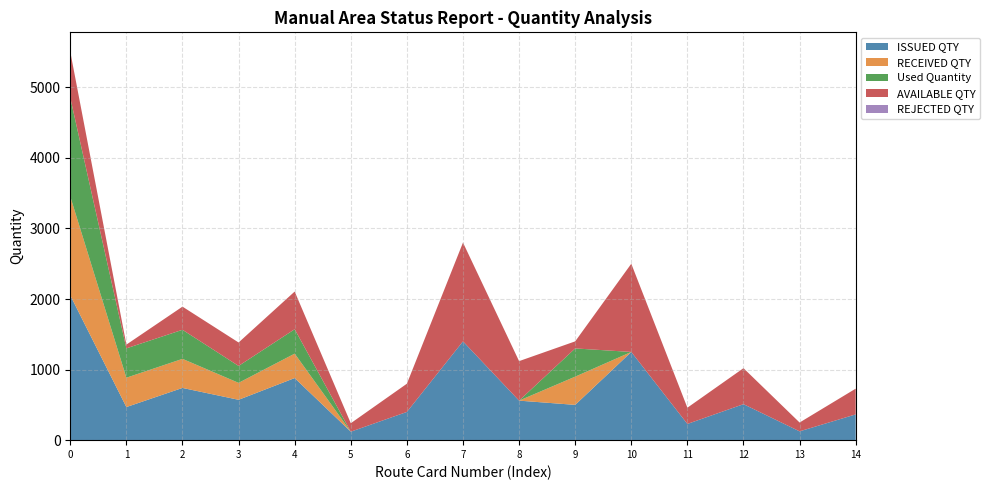

Reading left to right, what are all the values shown in this chart?

ISSUED QTY: E2019003838=2052	E2019006487=469	E2019006583=740	E2019006604=572	E2019006820=880	E2019006904=120	E2019006919=400	E2019006920=1400	E2019006929=560	E2019006930=500	E2019006931=1250	E2019006951=230	E2019006952=510	E2019006961=125	E2019006962=365
RECEIVED QTY: E2019003838=1400	E2019006487=416	E2019006583=412	E2019006604=240	E2019006820=346	E2019006904=0	E2019006919=0	E2019006920=0	E2019006929=0	E2019006930=400	E2019006931=0	E2019006951=0	E2019006952=0	E2019006961=0	E2019006962=0
Used Quantity: E2019003838=1400	E2019006487=416	E2019006583=412	E2019006604=240	E2019006820=346	E2019006904=0	E2019006919=0	E2019006920=0	E2019006929=0	E2019006930=400	E2019006931=0	E2019006951=0	E2019006952=0	E2019006961=0	E2019006962=0
AVAILABLE QTY: E2019003838=652	E2019006487=53	E2019006583=328	E2019006604=332	E2019006820=534	E2019006904=120	E2019006919=400	E2019006920=1400	E2019006929=560	E2019006930=100	E2019006931=1250	E2019006951=230	E2019006952=510	E2019006961=125	E2019006962=365
REJECTED QTY: E2019003838=0	E2019006487=0	E2019006583=0	E2019006604=0	E2019006820=0	E2019006904=0	E2019006919=0	E2019006920=0	E2019006929=0	E2019006930=0	E2019006931=0	E2019006951=0	E2019006952=0	E2019006961=0	E2019006962=0